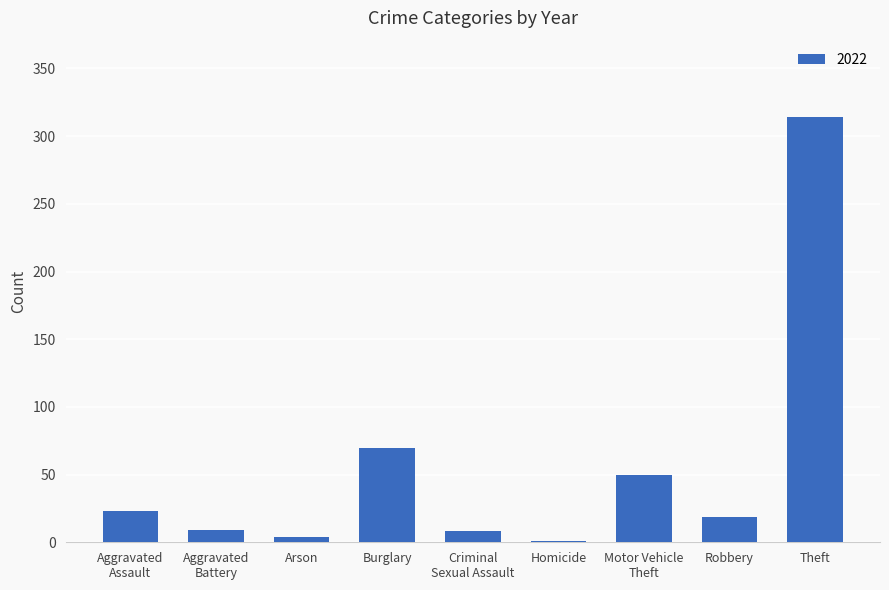

Which label corresponds to the largest value in the chart?

Theft